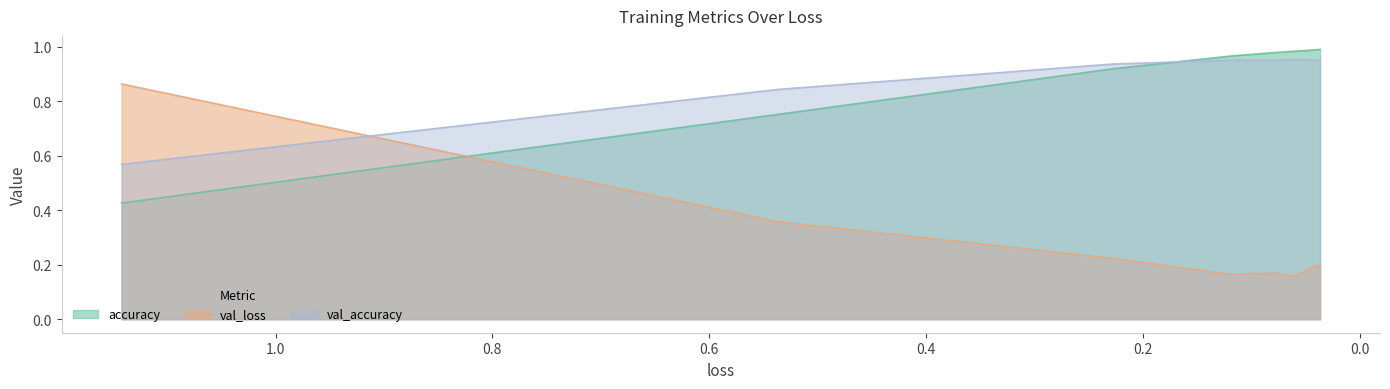

Reading left to right, what are all the values shown in this chart?

accuracy: 0.4	0.8	0.9	1.0	1.0	1.0	1.0	1.0
val_loss: 0.9	0.4	0.2	0.2	0.2	0.2	0.2	0.2
val_accuracy: 0.6	0.8	0.9	0.9	1.0	1.0	0.9	0.9